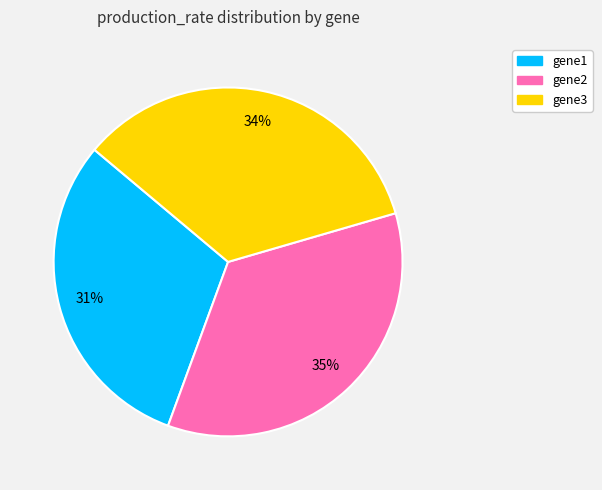

How many segments does this pie chart have?

3